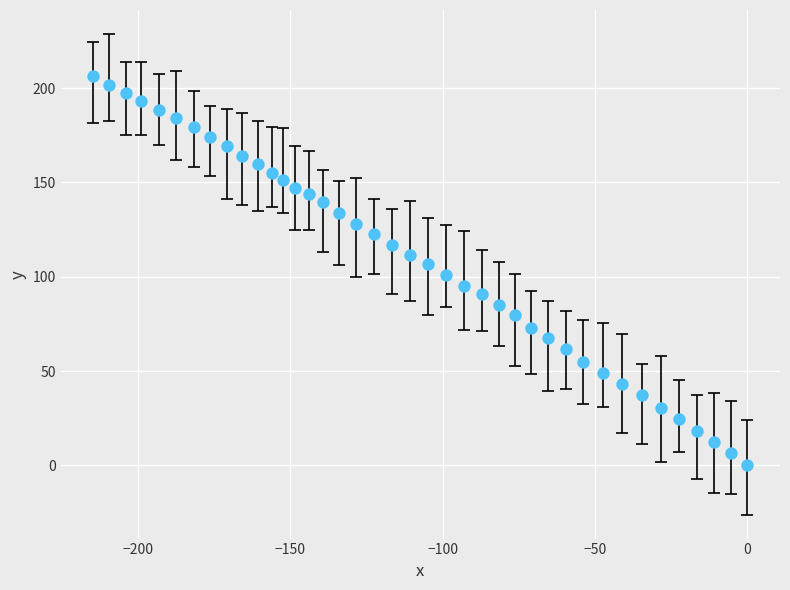

What is the range of Y values (max minus min)?

206.3